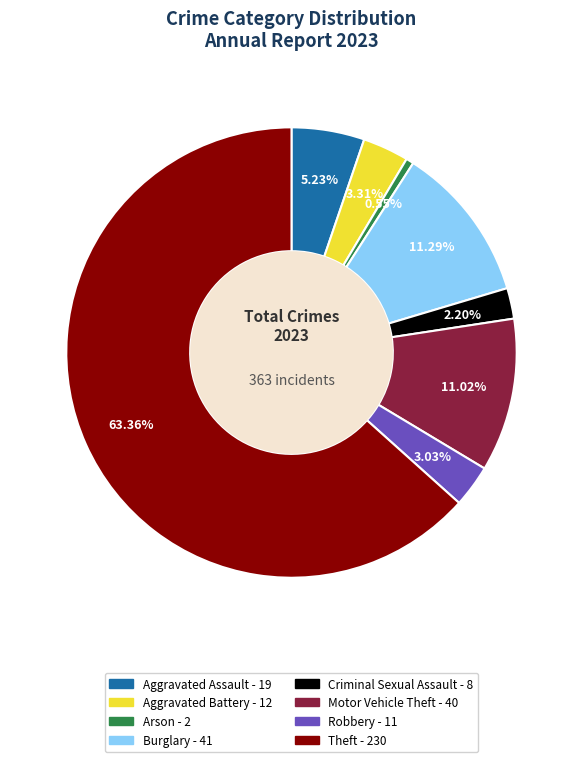

Is there any slice that represents more than half of the pie?

Yes